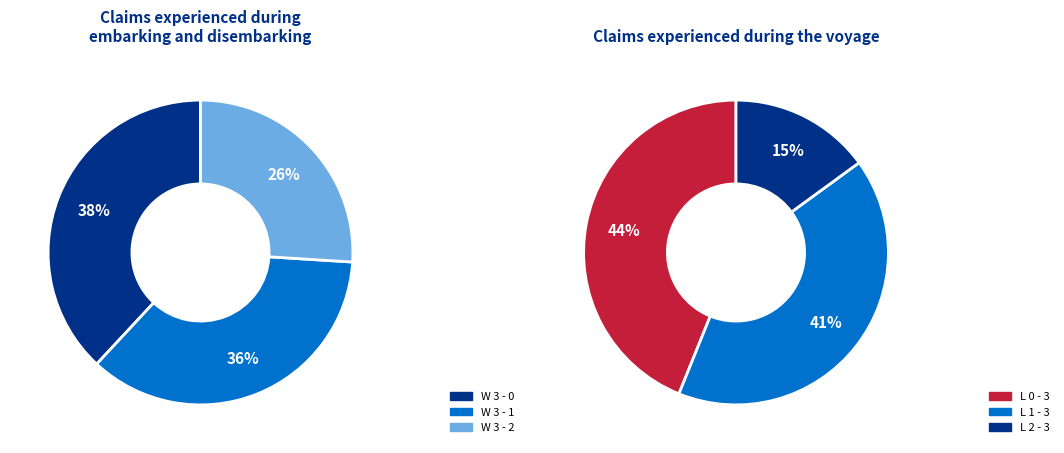

How many segments does this pie chart have?

6